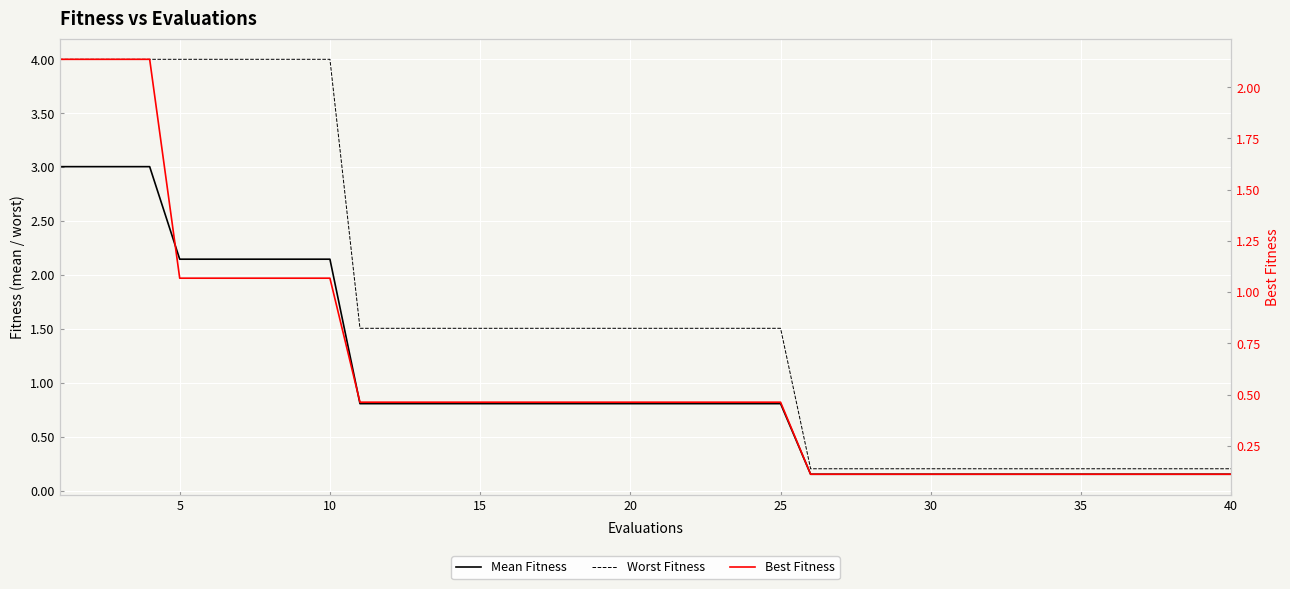

The Best Fitness series shows 0.5 at 20. True or false?

True